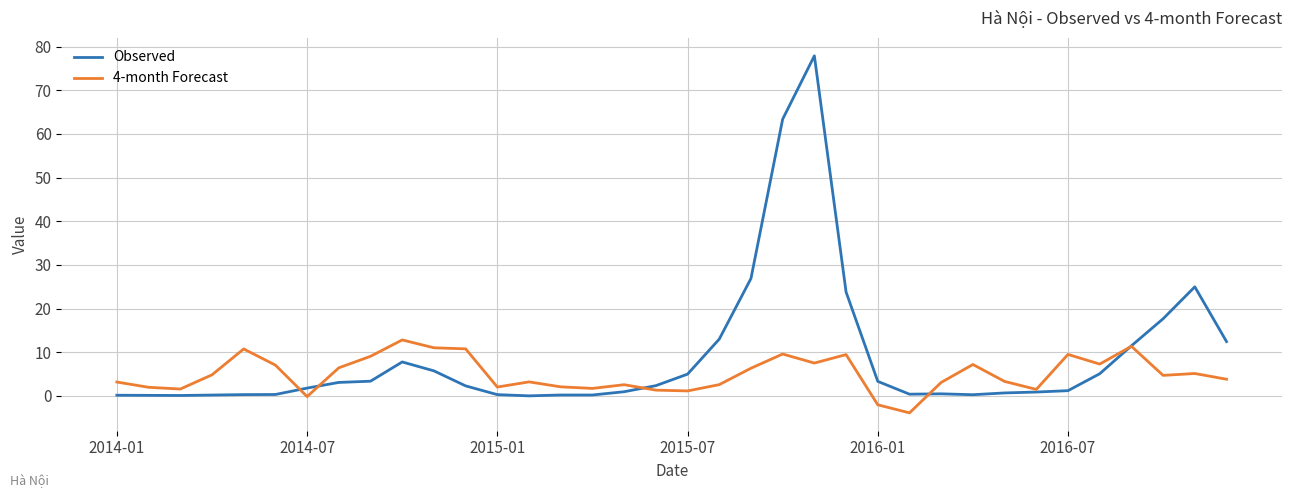

Does the chart have visible grid lines?

Yes